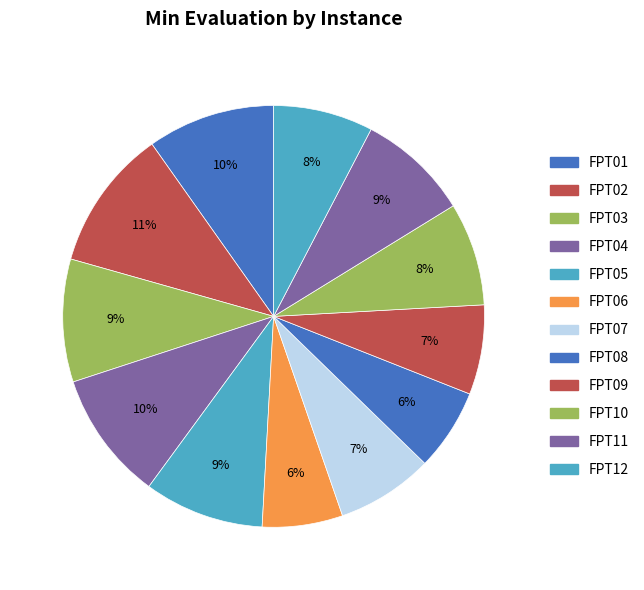

How many segments does this pie chart have?

12